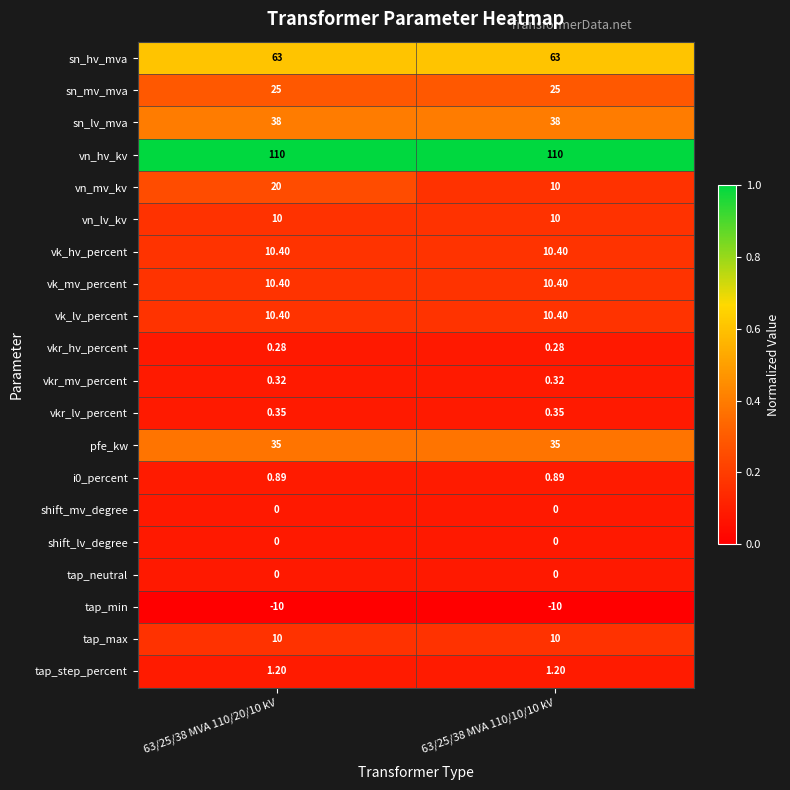

Is the value of vn_hv_kv at 63/25/38 MVA 110/20/10 kV greater than the value of vk_hv_percent at 63/25/38 MVA 110/10/10 kV?

Yes